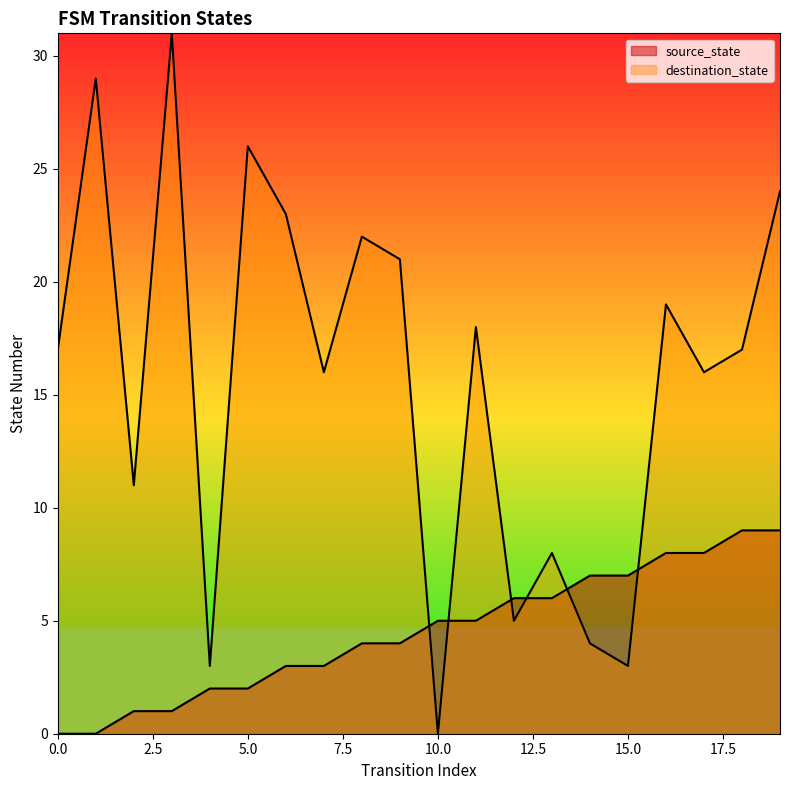

What is the difference between the highest and lowest values at 19?

15